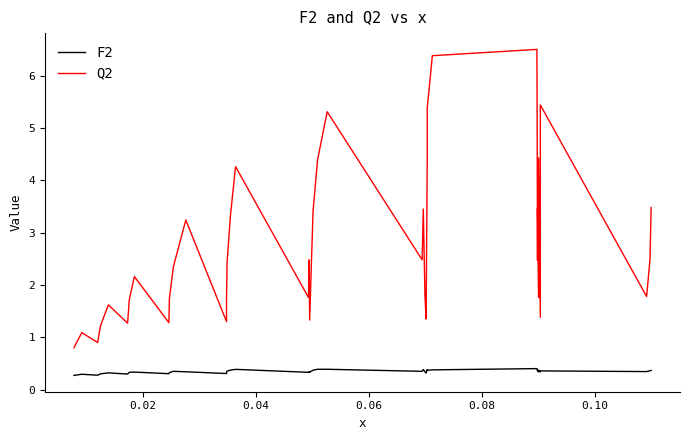

What is the sum of all Q2 values?

109.6